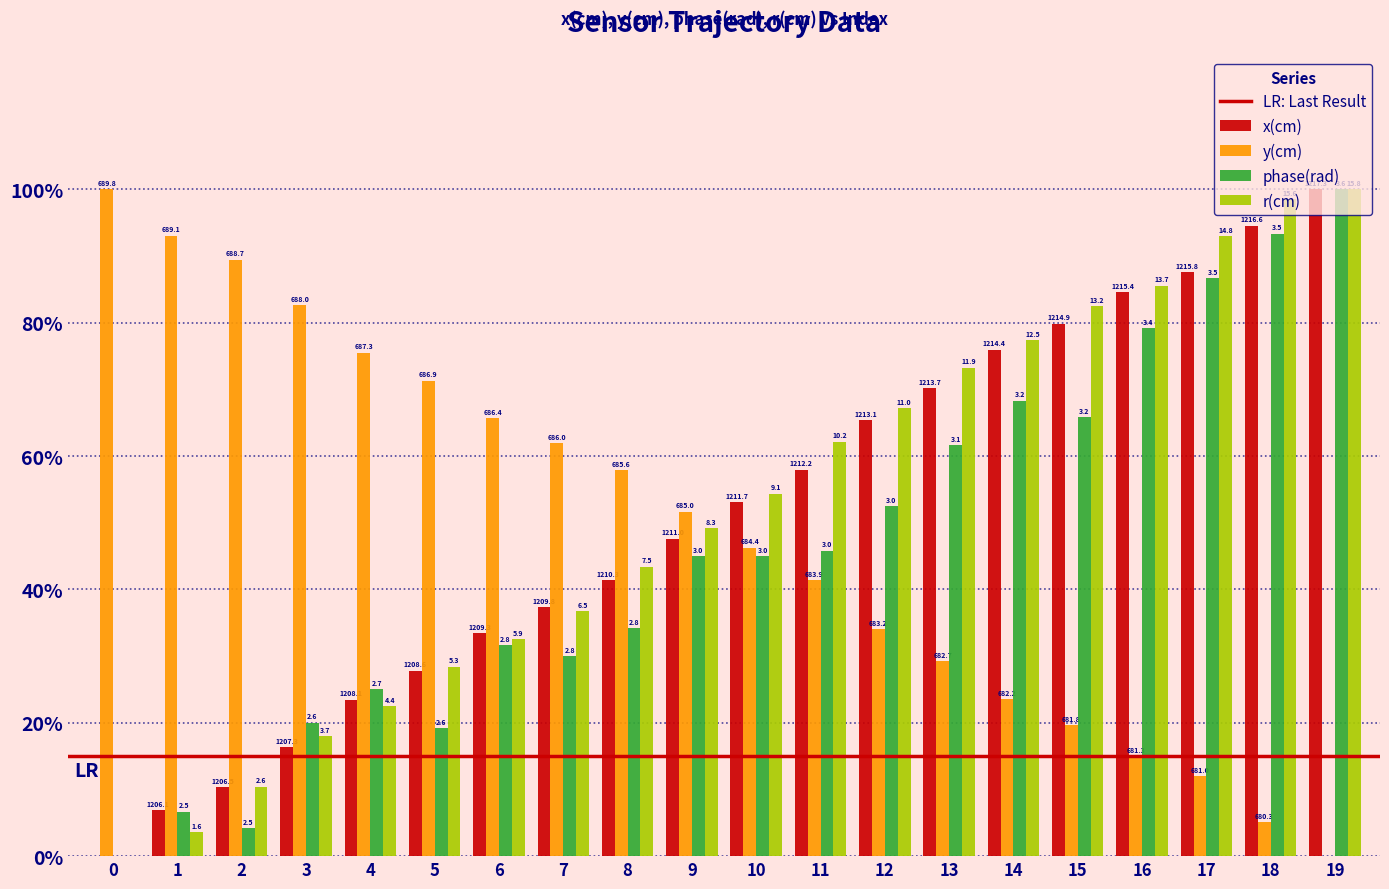

Reading left to right, what are all the values shown in this chart?

x(cm): 0.0	6.9	10.4	16.4	23.5	27.8	33.4	37.3	41.4	47.6	53.1	58.0	65.4	70.2	75.9	79.9	84.6	87.6	94.6	100.0
y(cm): 100.0	93.1	89.5	82.6	75.5	71.3	65.7	61.9	57.9	51.7	46.2	41.4	34.0	29.3	23.6	19.7	14.9	12.0	5.1	0.0
phase(rad): 0.0	6.7	4.2	20.0	25.0	19.2	31.7	30.0	34.2	45.0	45.0	45.8	52.5	61.7	68.3	65.8	79.2	86.7	93.3	100.0
r(cm): 0.0	3.6	10.4	18.0	22.4	28.4	32.6	36.7	43.4	49.2	54.4	62.2	67.2	73.3	77.4	82.4	85.6	93.0	98.6	100.0